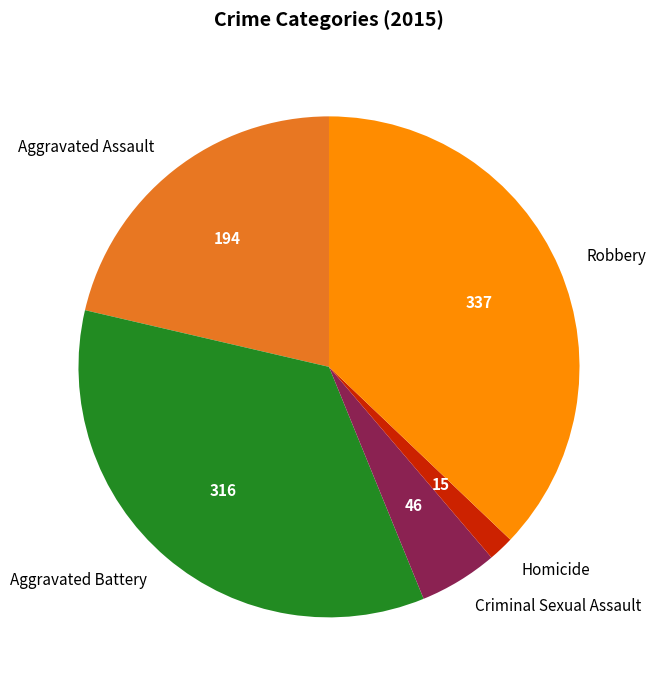

Is it true that Aggravated Battery is 29% of the pie?

False